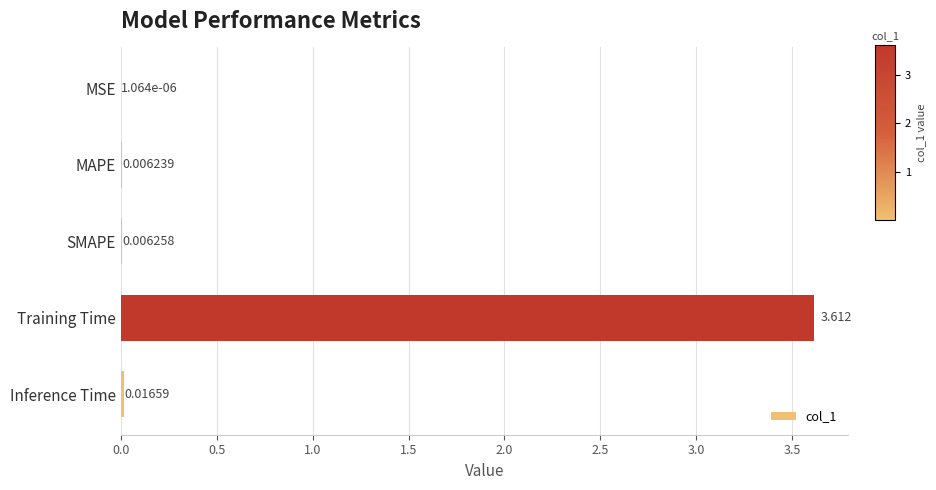

Between Inference Time and SMAPE, which is larger?

Inference Time